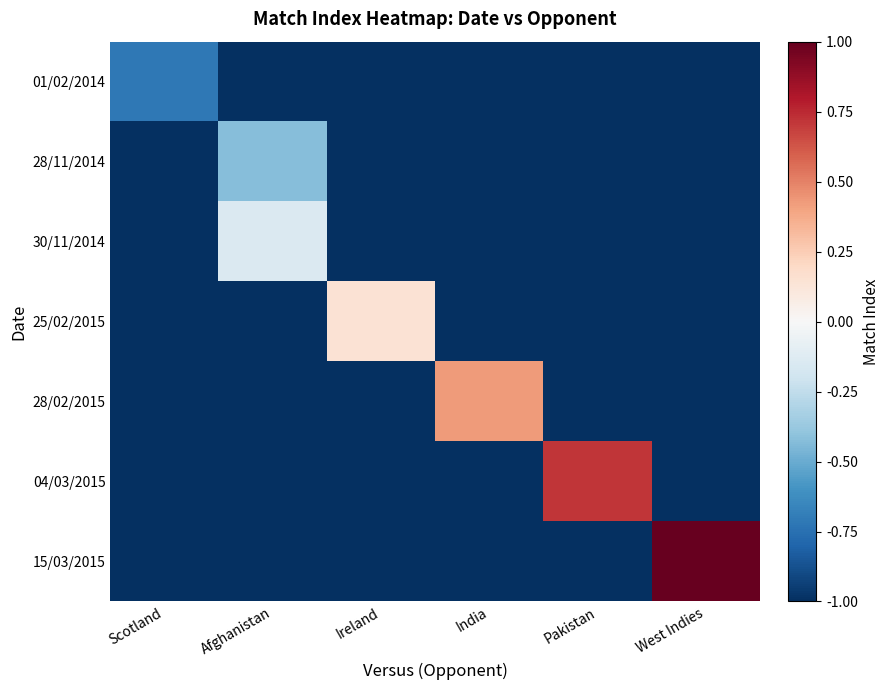

List the series in order of their overall mean, lowest first.

01/02/2014, 28/11/2014, 30/11/2014, 25/02/2015, 28/02/2015, 04/03/2015, 15/03/2015